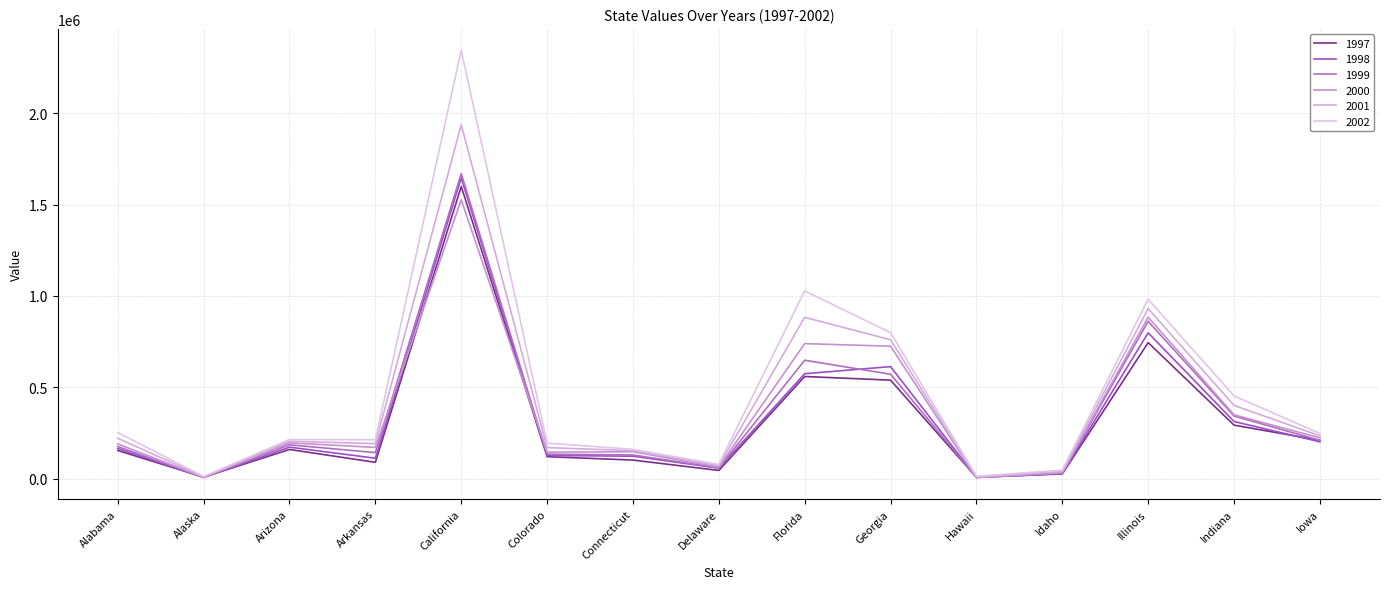

Read the 1997 value at Florida.

558837.1